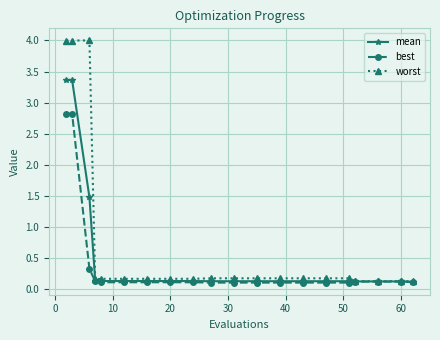

Which series has the largest total across all categories?

worst